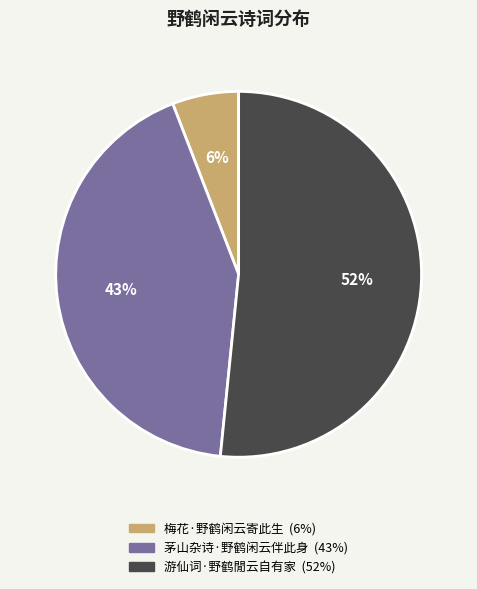

Is there a majority slice in this chart?

Yes